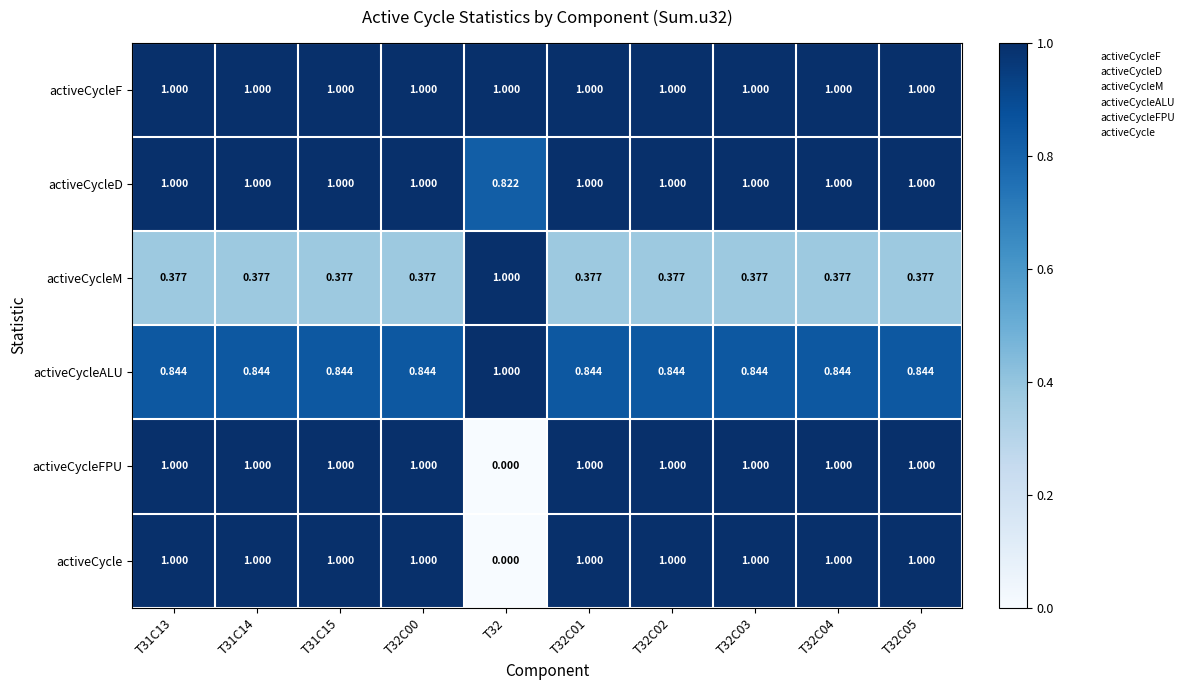

What is the spread (max minus min) of values at T32?

1.0